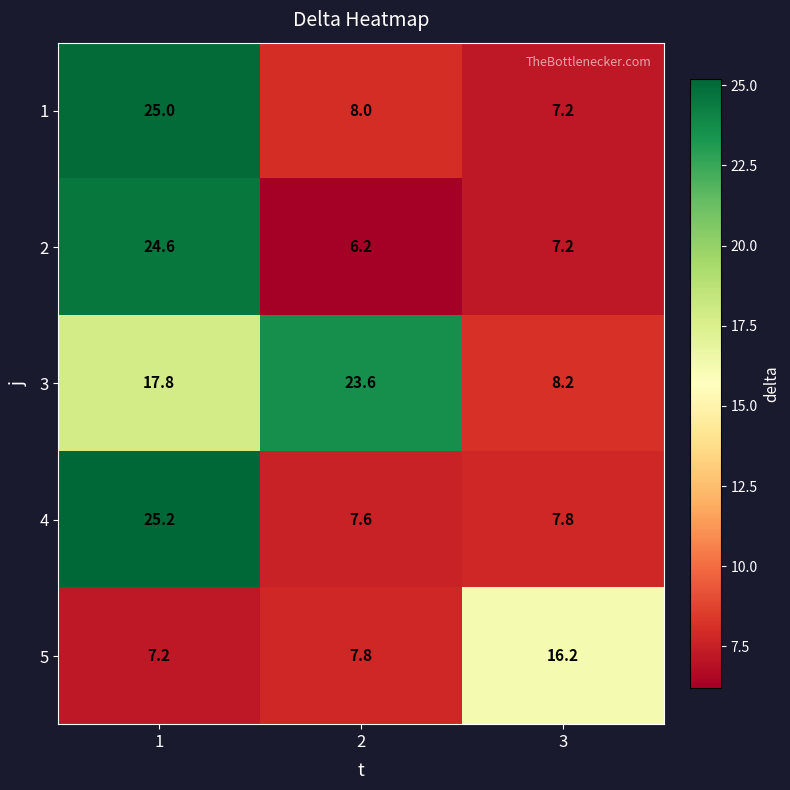

What is the approximate value of 5 at 2?

7.8